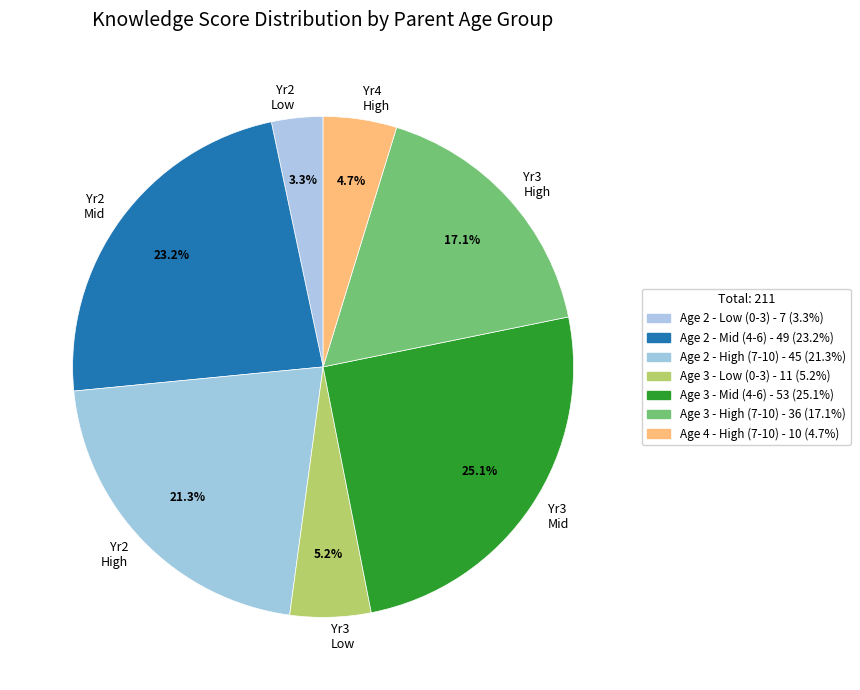

Is there any slice that represents more than half of the pie?

No